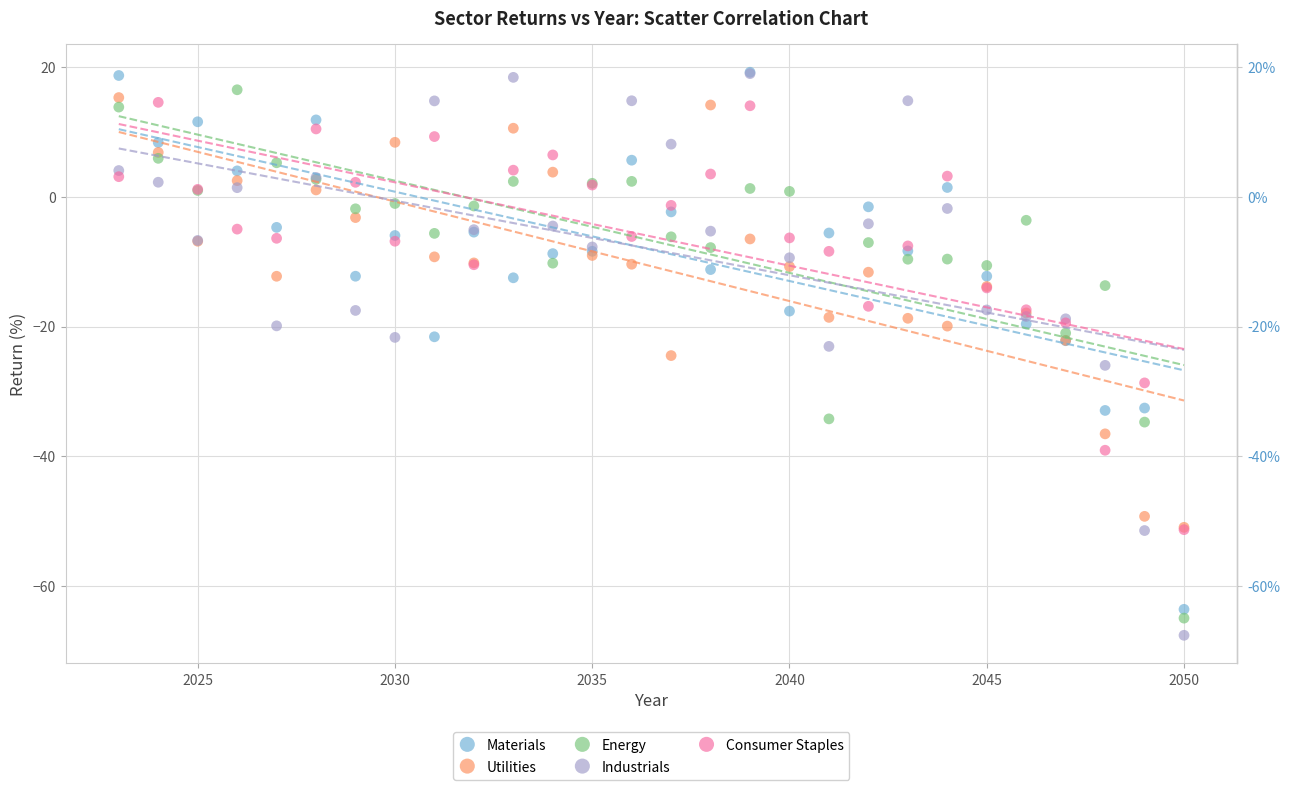

Which series contains the lowest Y value?

Industrials